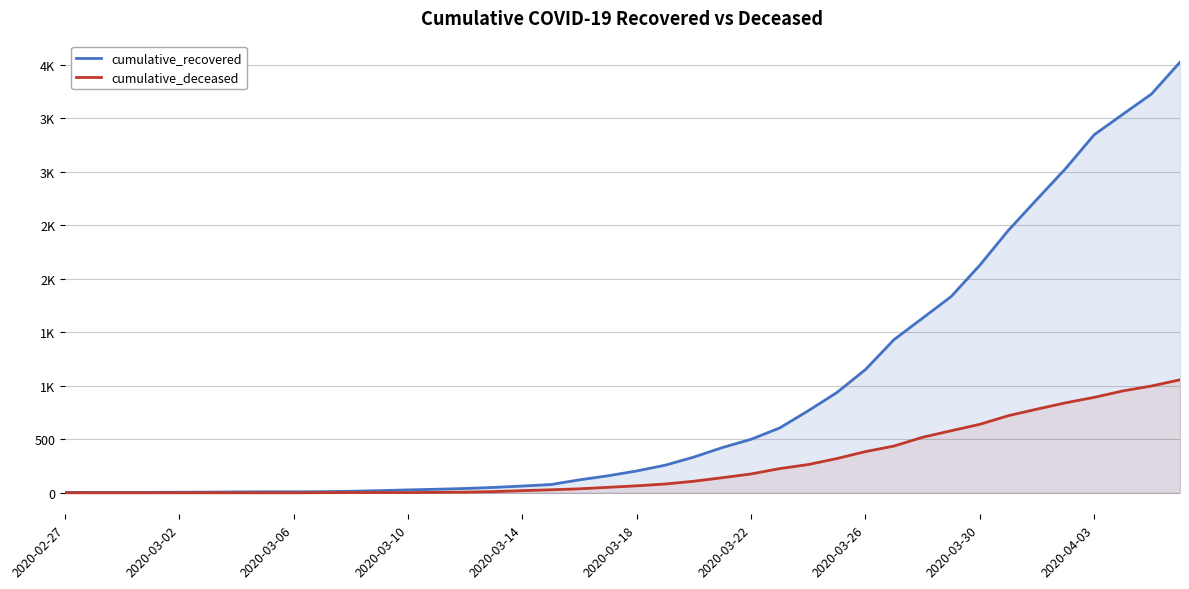

The value of cumulative_deceased at 2020-03-26 is 508. True or false?

False